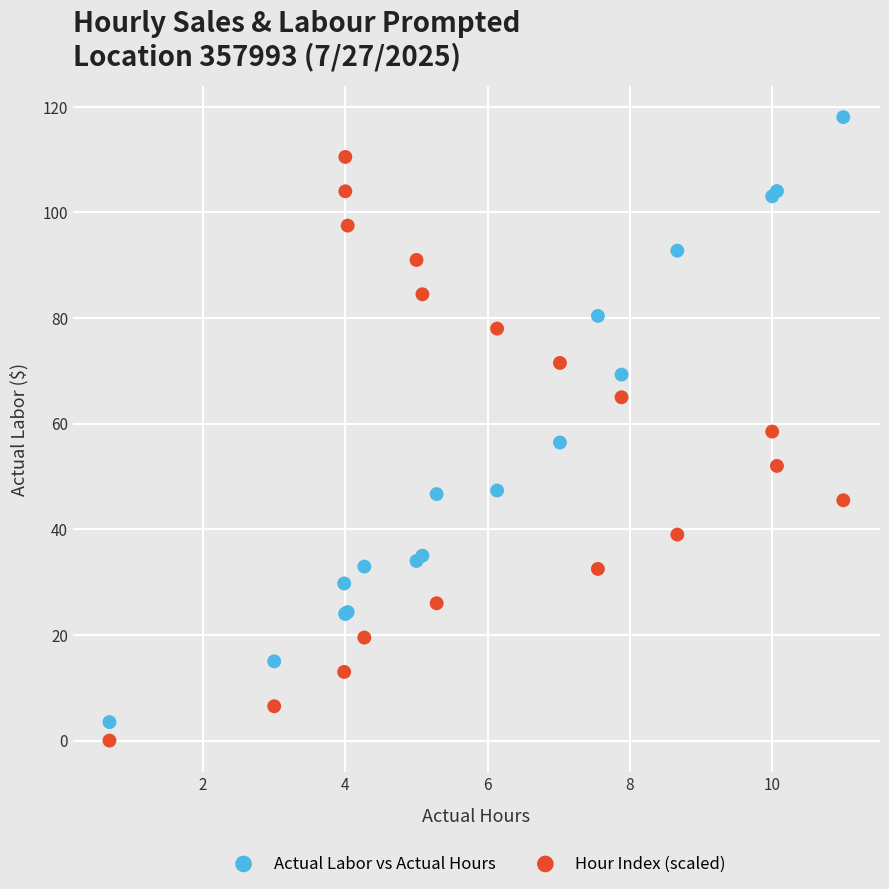

In the Hour Index (scaled) series, what Y value is closest to 55?

52.0